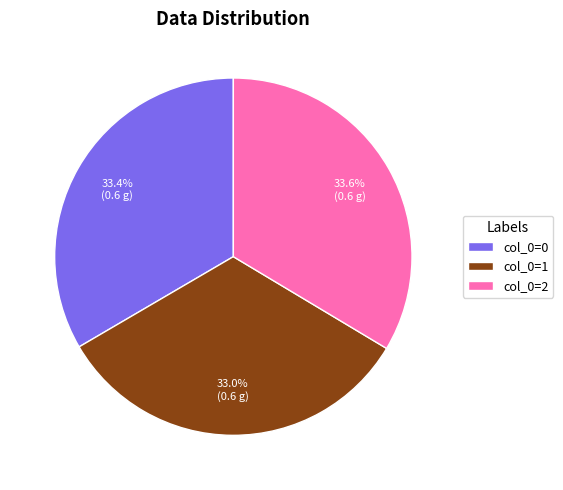

Does any single category account for the majority?

No